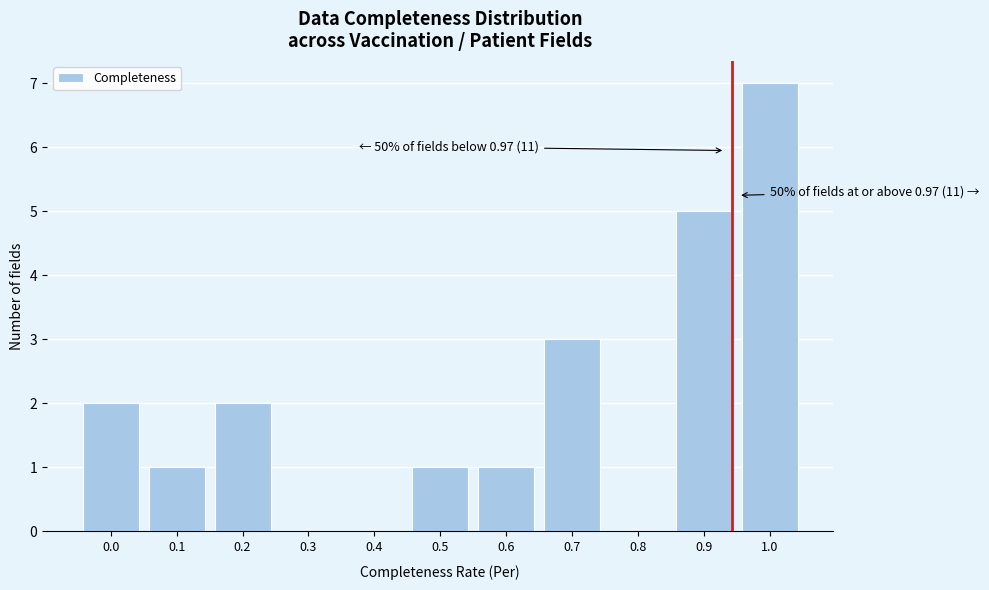

Reading left to right, extract all data points from this chart.

0.0=2	0.1=1	0.2=2	0.3=0	0.4=0	0.5=1	0.6=1	0.7=3	0.8=0	0.9=5	1.0=7